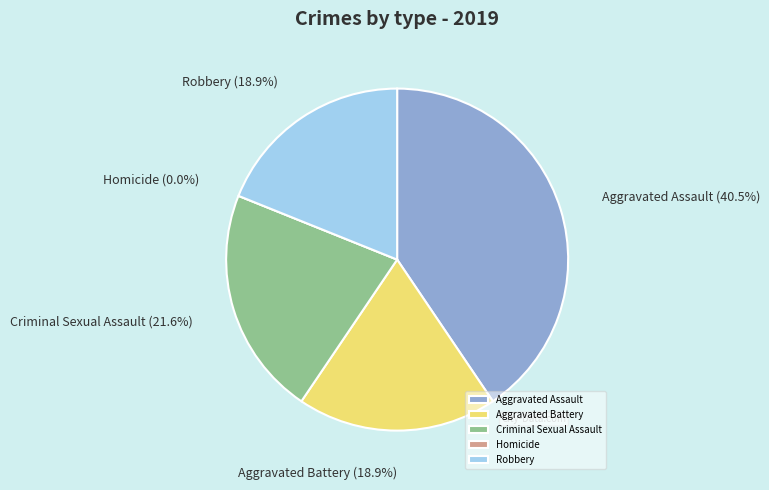

Is Criminal Sexual Assault the majority of the pie?

No